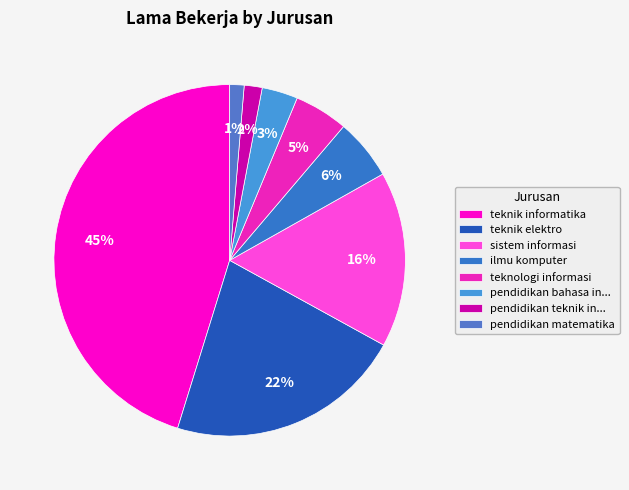

How many segments does this pie chart have?

8